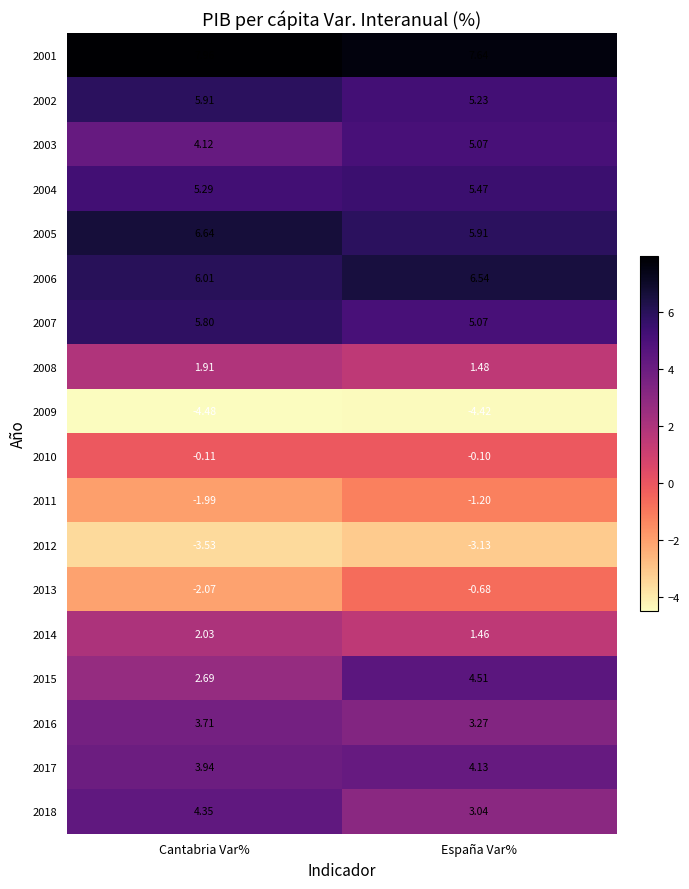

Where is 2013 nearest to the value -1?

España Var%